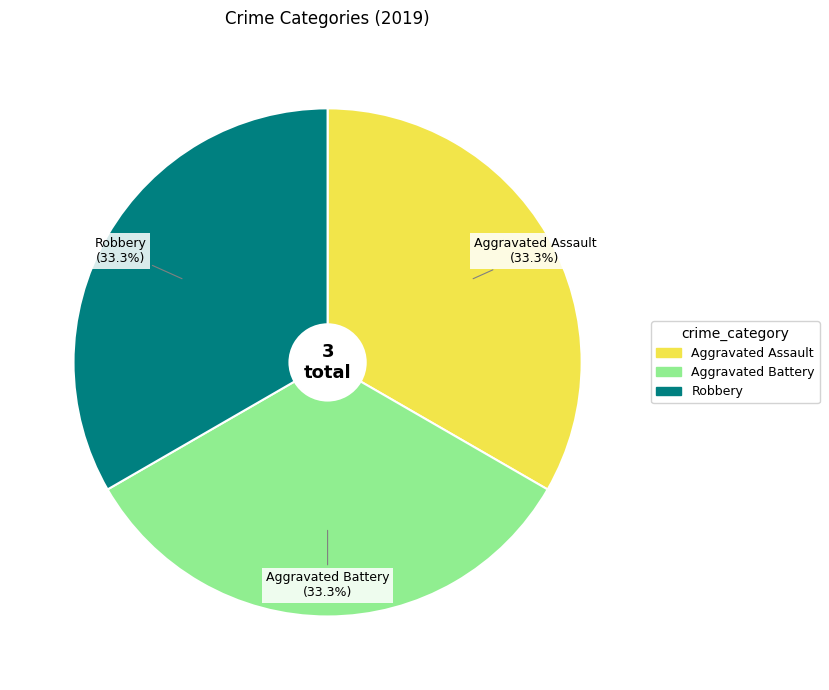

What is the ratio of the value at Robbery to the value at Aggravated Assault?

1.0